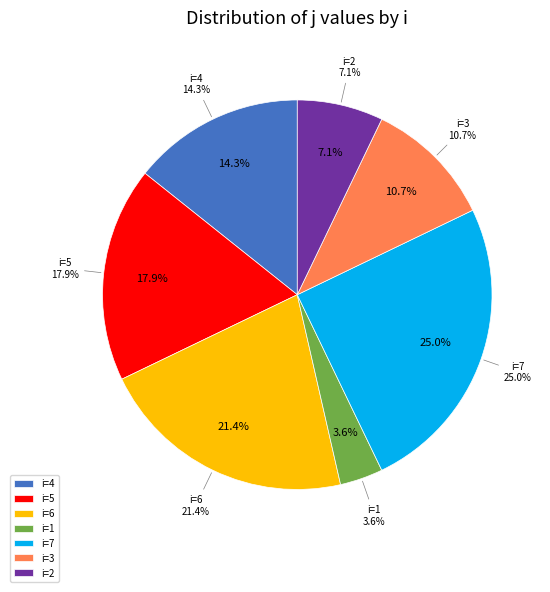

What percentage is the 6 slice, to the nearest percent?

21%